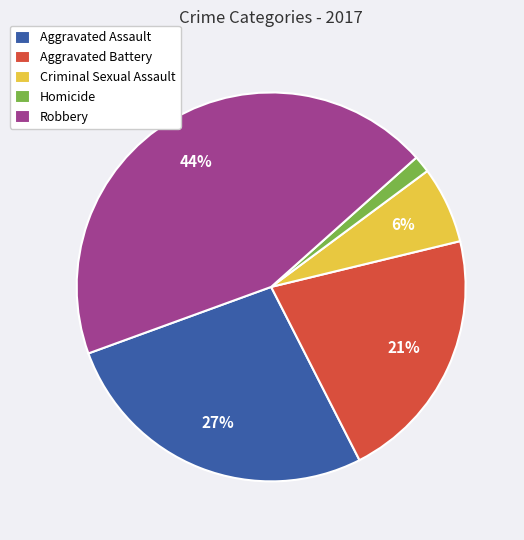

How many slices are in this pie chart?

5